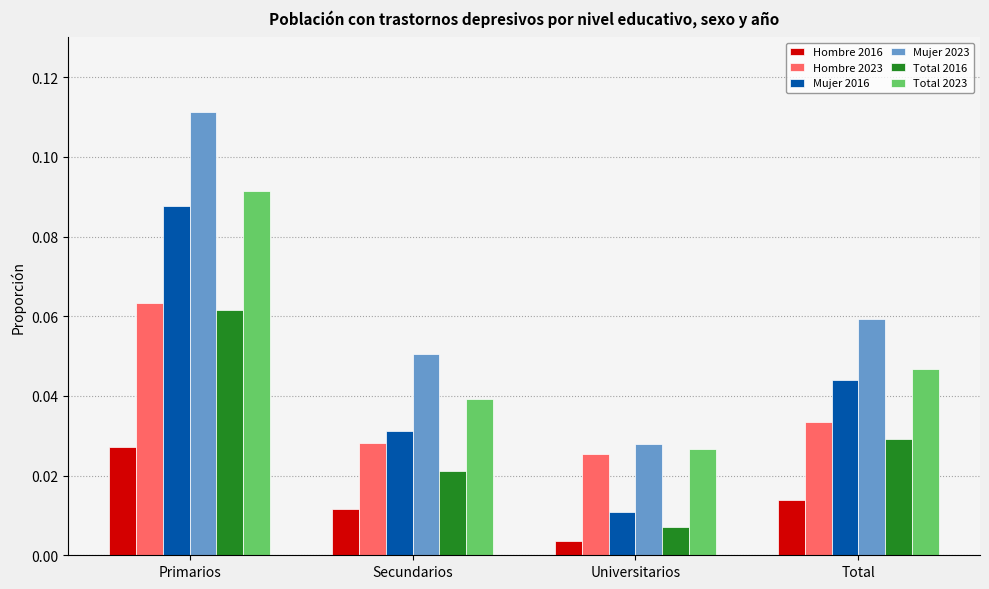

How many bars are there in total?

24